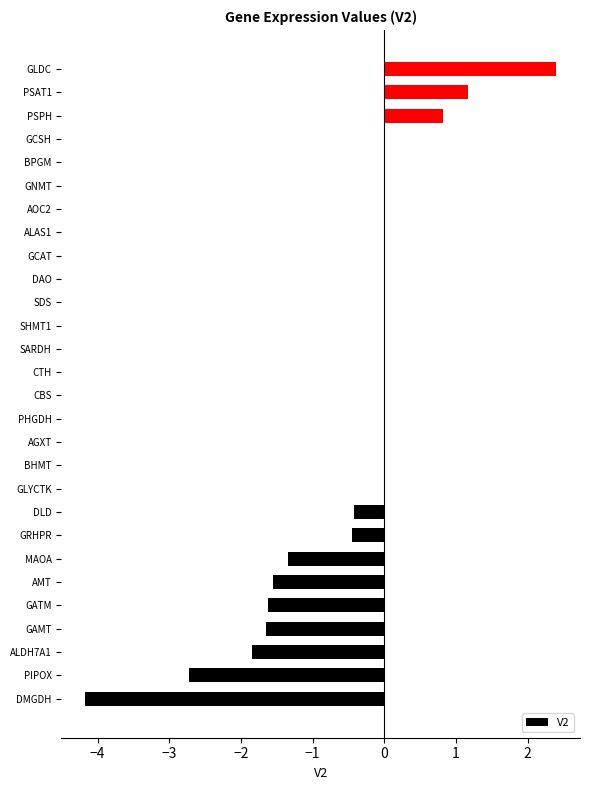

Is it true that the value at ALDH7A1 is -3.1?

False